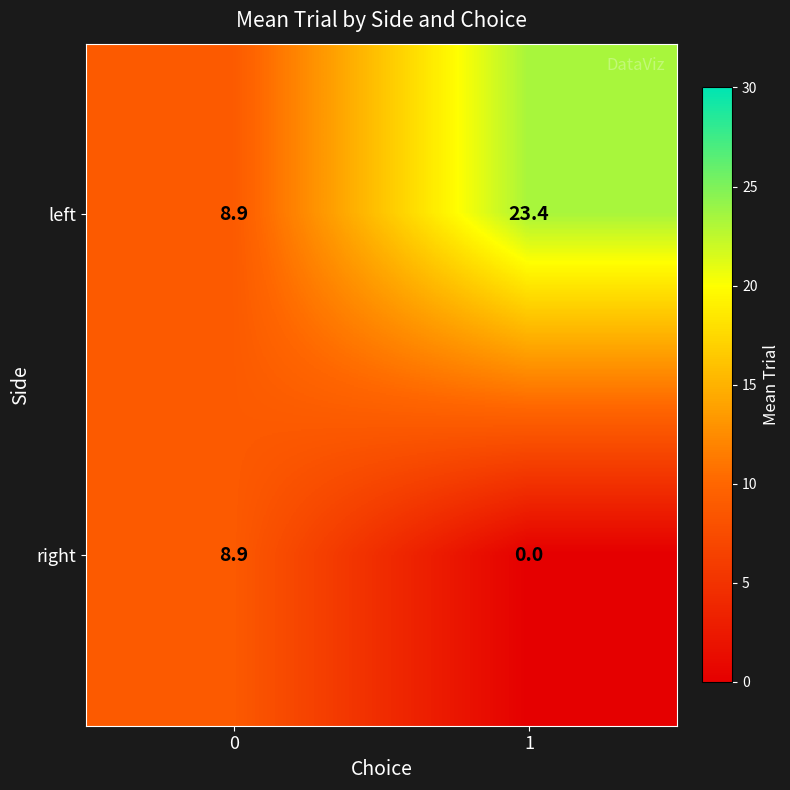

At how many categories does at least one series exceed 8?

2